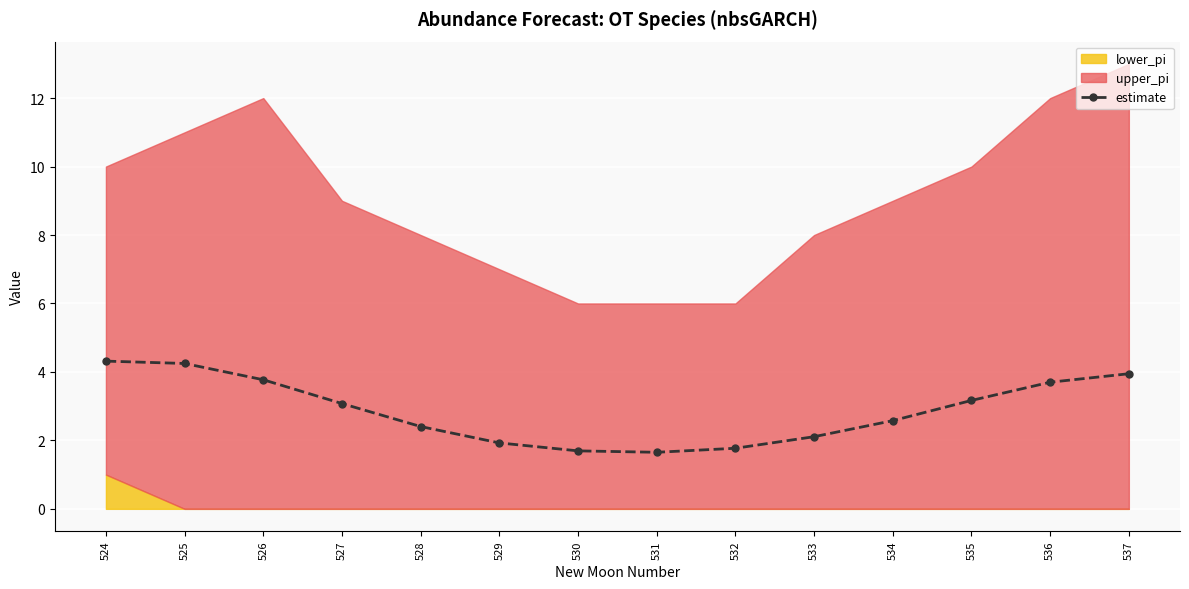

True or false: the data shows 3.1 at 527.

True